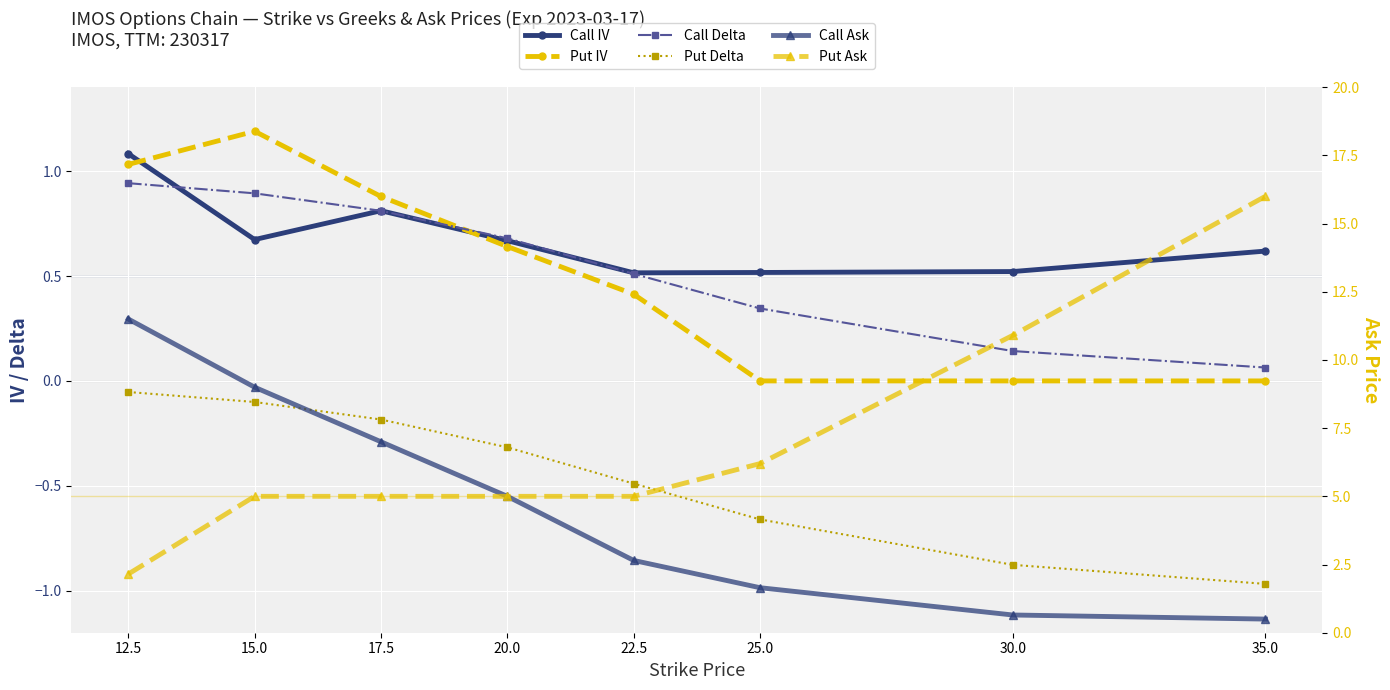

Which series ends up on top after the final intersection of Call Delta and Put IV?

Call Delta